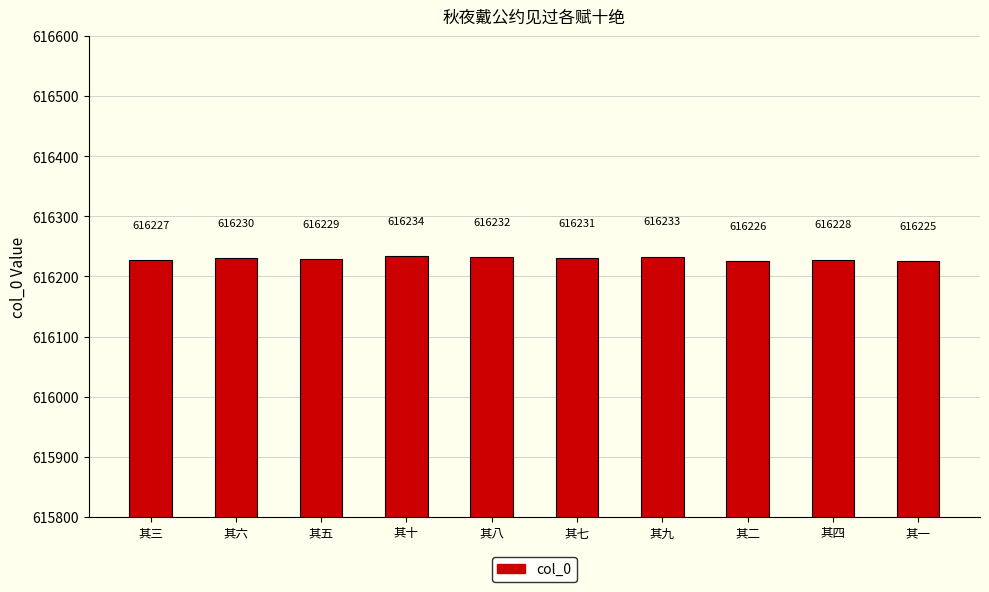

Which category has the highest value across all series?

其十